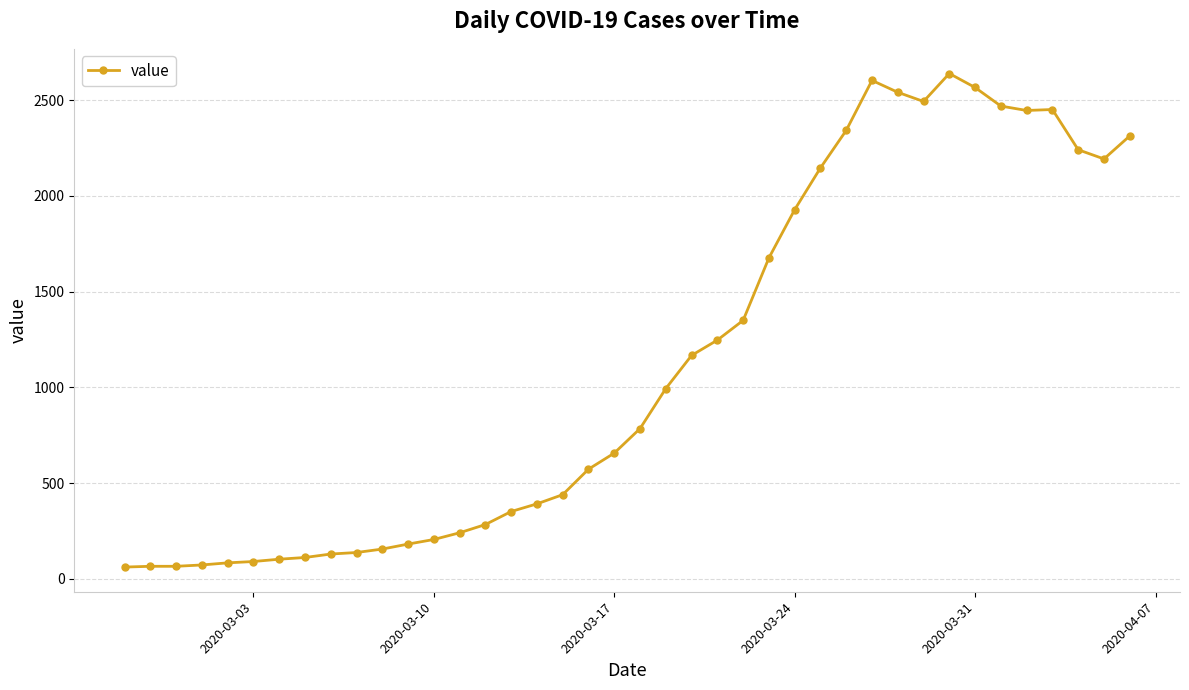

What is the sum of all values?

44998